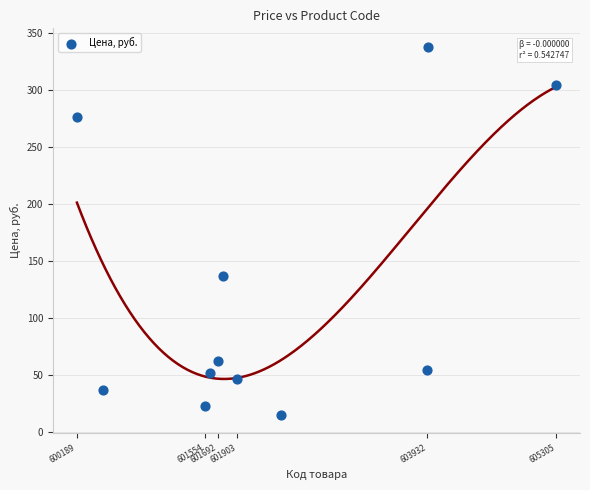

What Y value in the scatter plot is closest to 176?

136.8